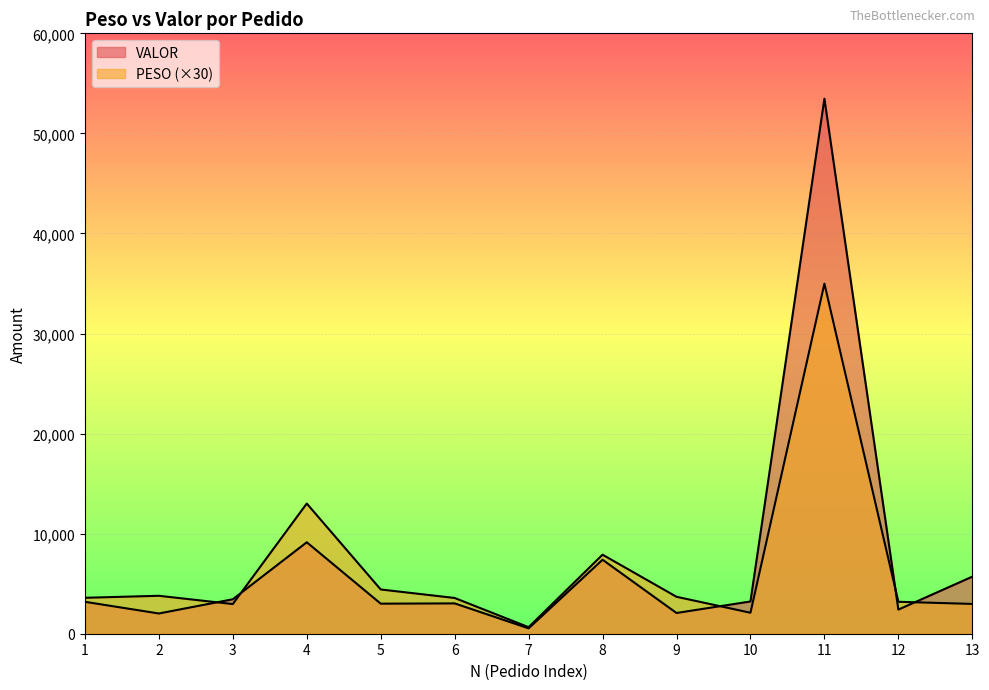

Which label corresponds to the largest value in the chart?

11